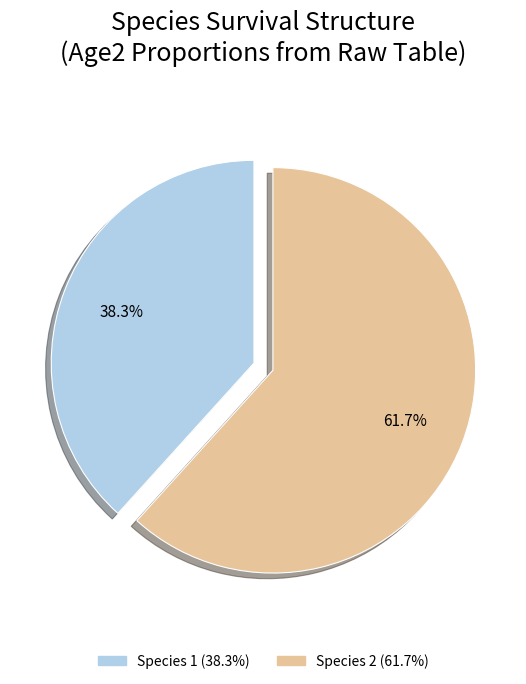

To the nearest percent, what portion does Species 1 represent?

38%